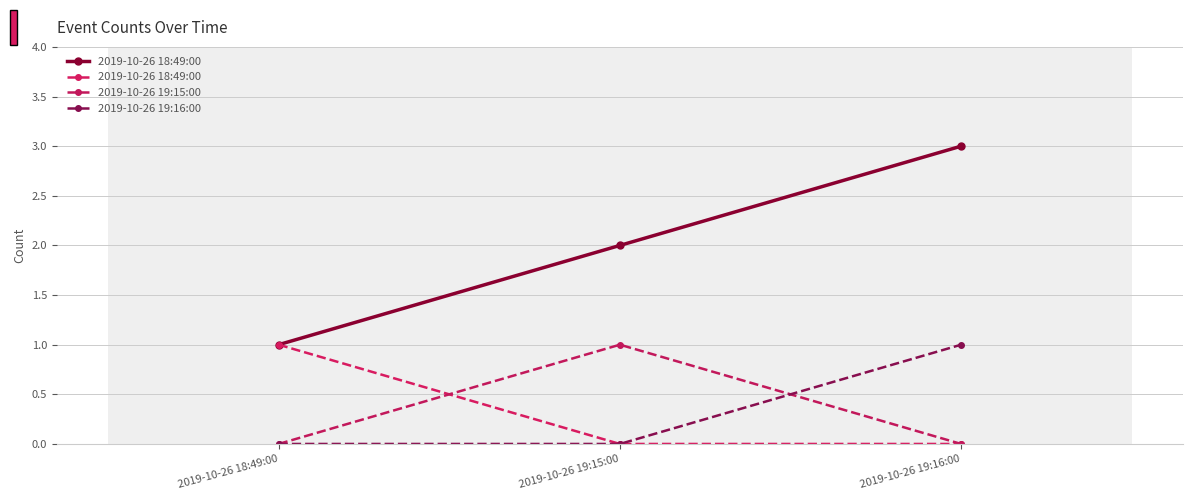

Rank the categories by 2019-10-26 19:15:00 value from highest to lowest.

2019-10-26 19:15:00, 2019-10-26 18:49:00, 2019-10-26 19:16:00